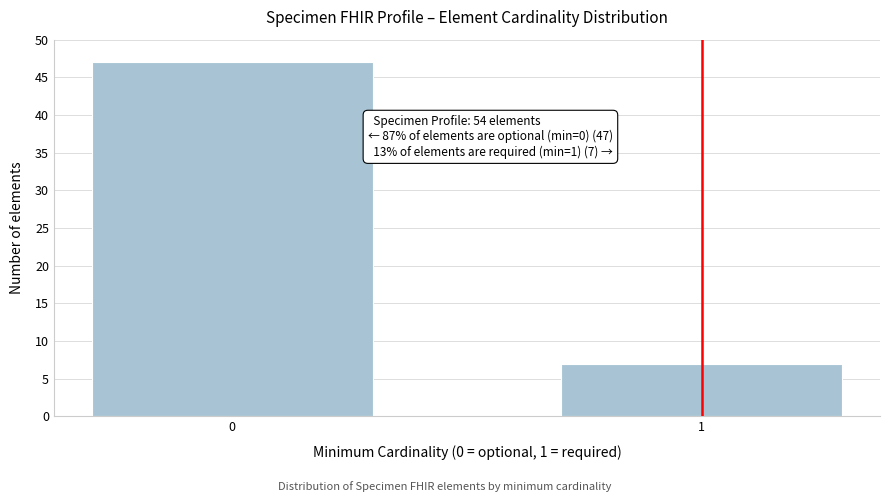

Reading left to right, list all the values displayed in this chart.

47	7